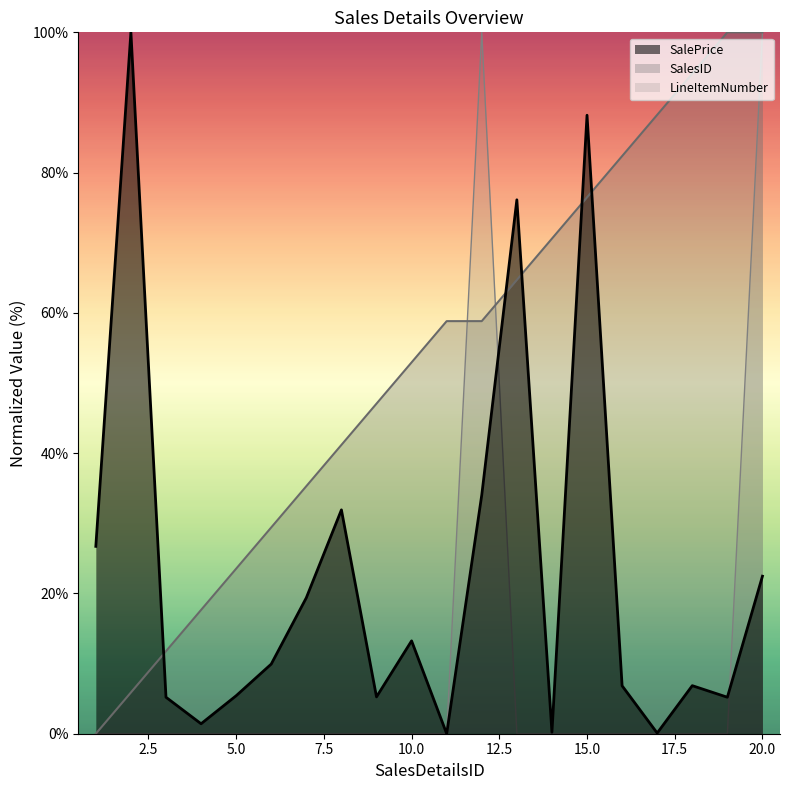

Which category has the lowest value in the LineItemNumber series?

1